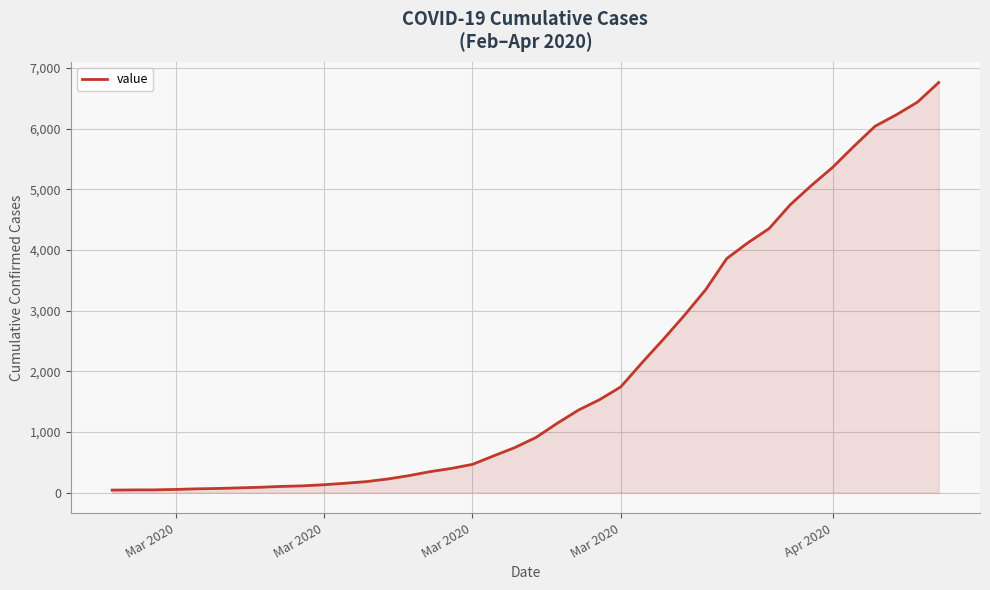

What is the greatest value displayed?

6760